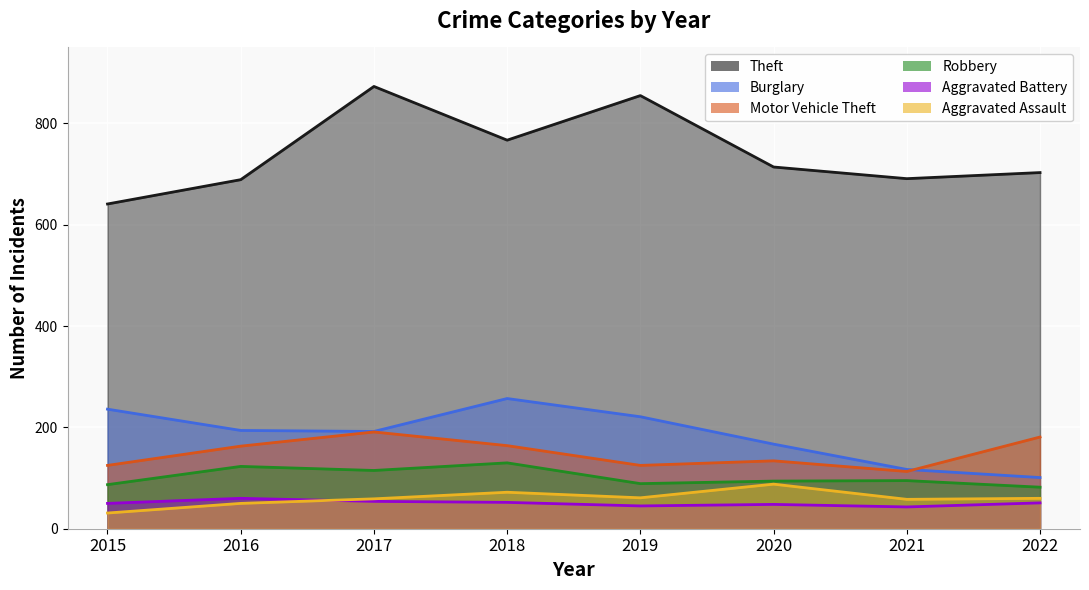

The value of Motor Vehicle Theft at 2015 is 125. True or false?

True